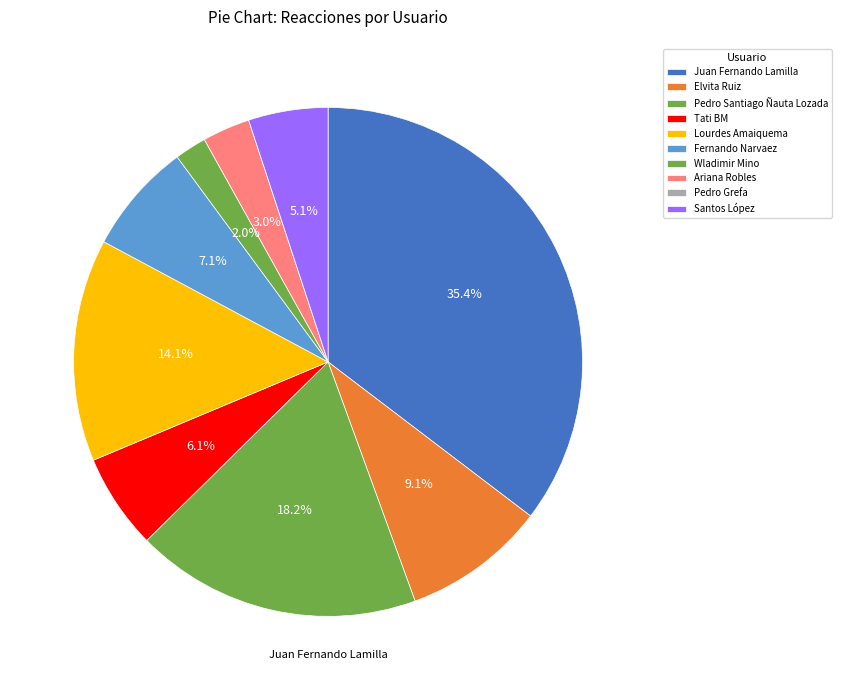

How many segments does this pie chart have?

10